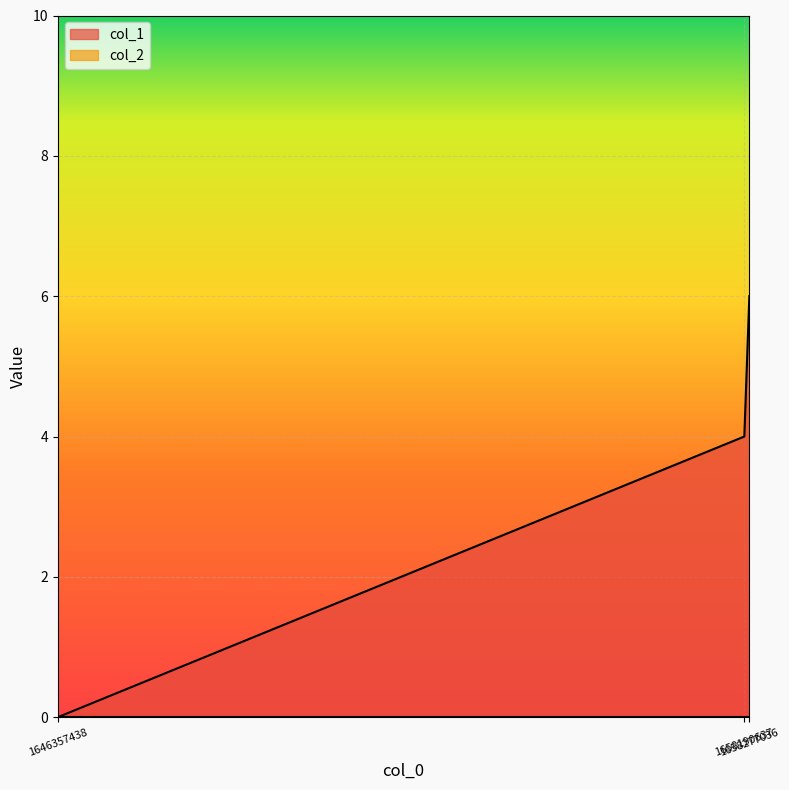

Rank the categories by value from highest to lowest.

1658277036, 1658190637, 1646357438